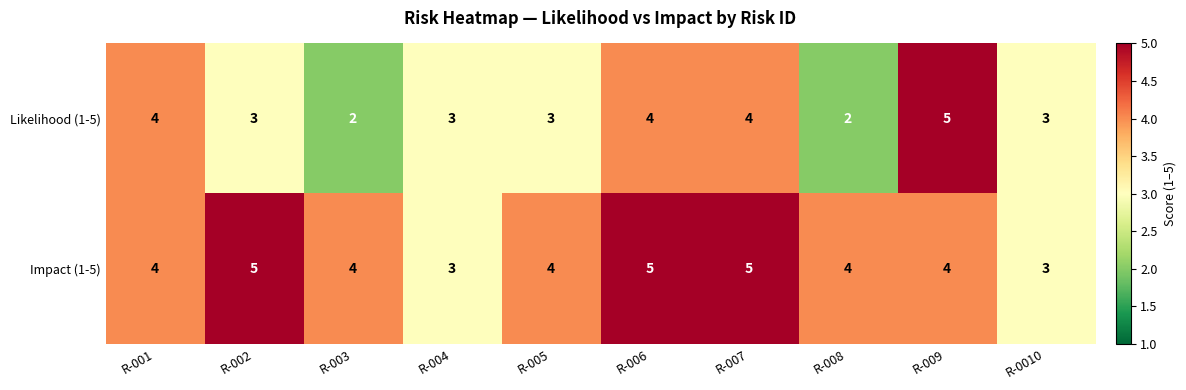

What is the maximum value for Impact (1-5)?

5